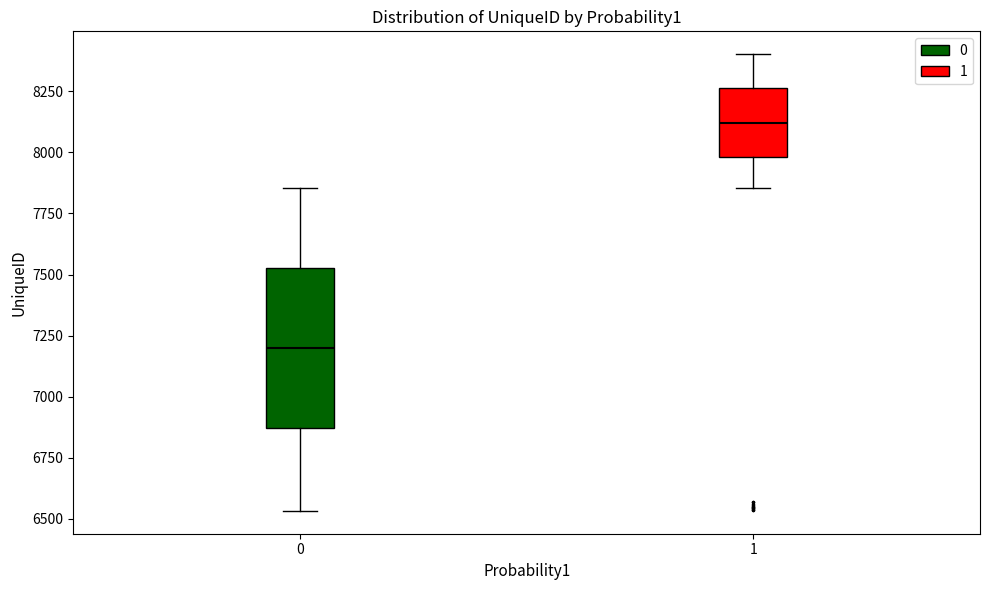

Which box has the highest median line?

1